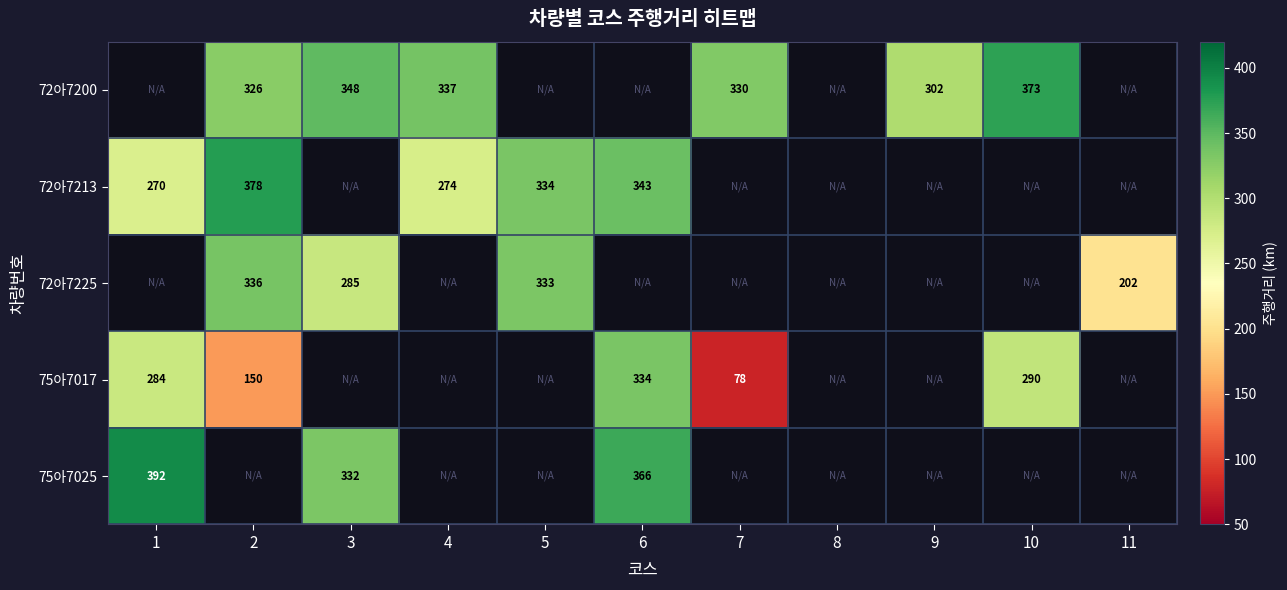

How many distinct data groups are displayed?

5